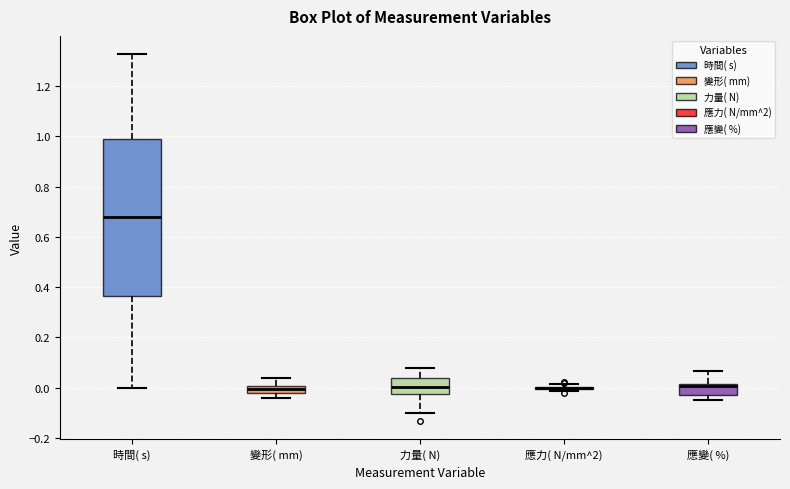

Where does the upper whisker of the box for 時間( s) end on the y-axis? The values are not printed on the chart, so give them approximately, as read against the axis.

1.32